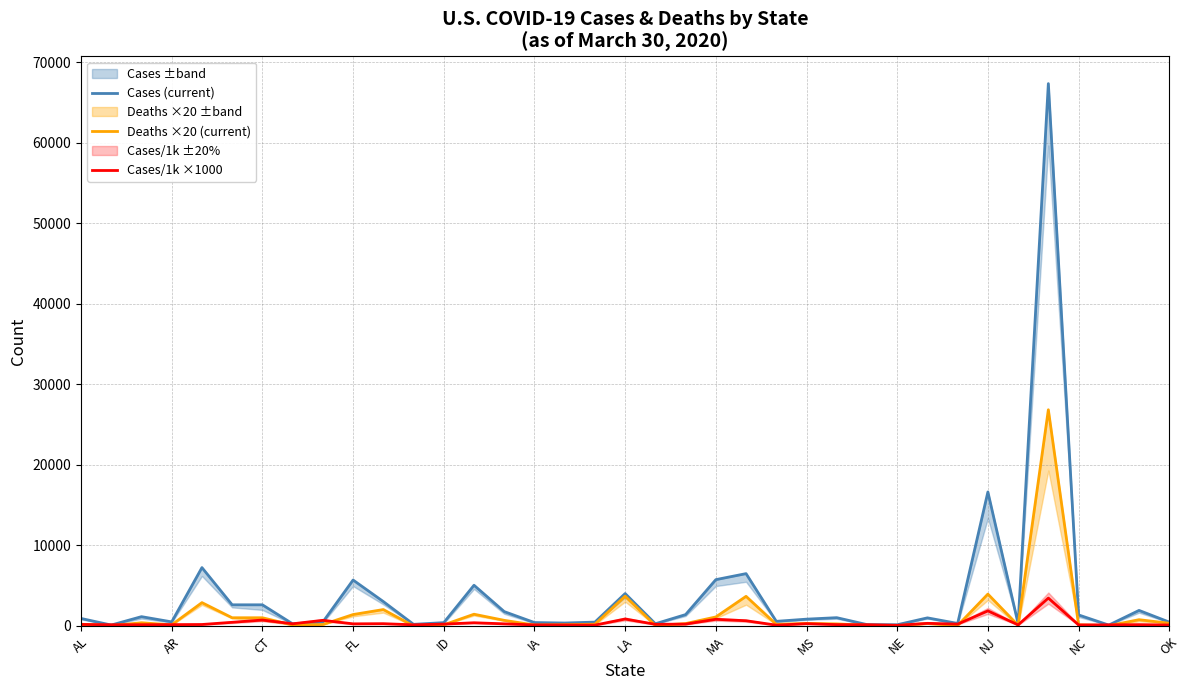

What is the difference between the second highest and second lowest values in the Cases/1k ×1000 series?

1770.9